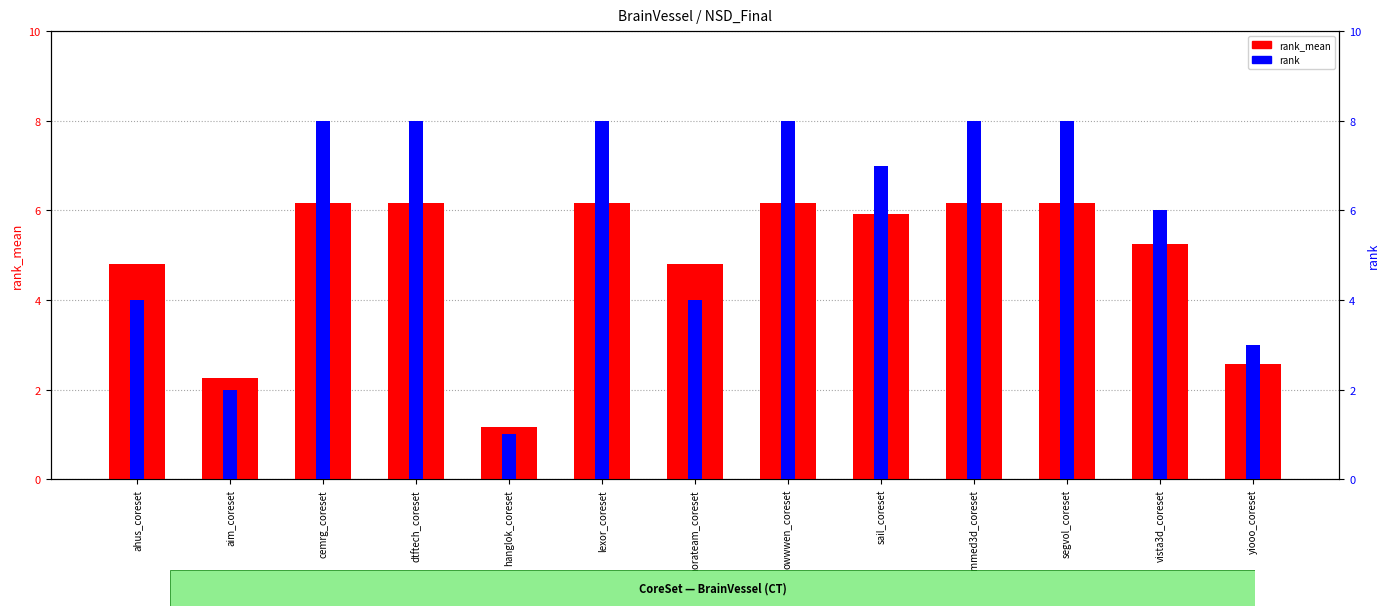

Which series has the widest spread of values?

rank